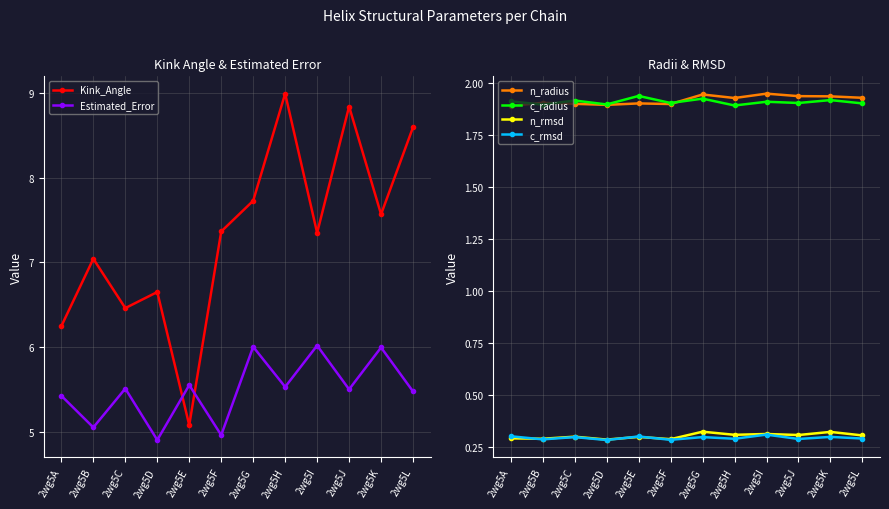

What are all the series names shown in the legend?

Kink_Angle, Estimated_Error, n_radius, c_radius, n_rmsd, c_rmsd